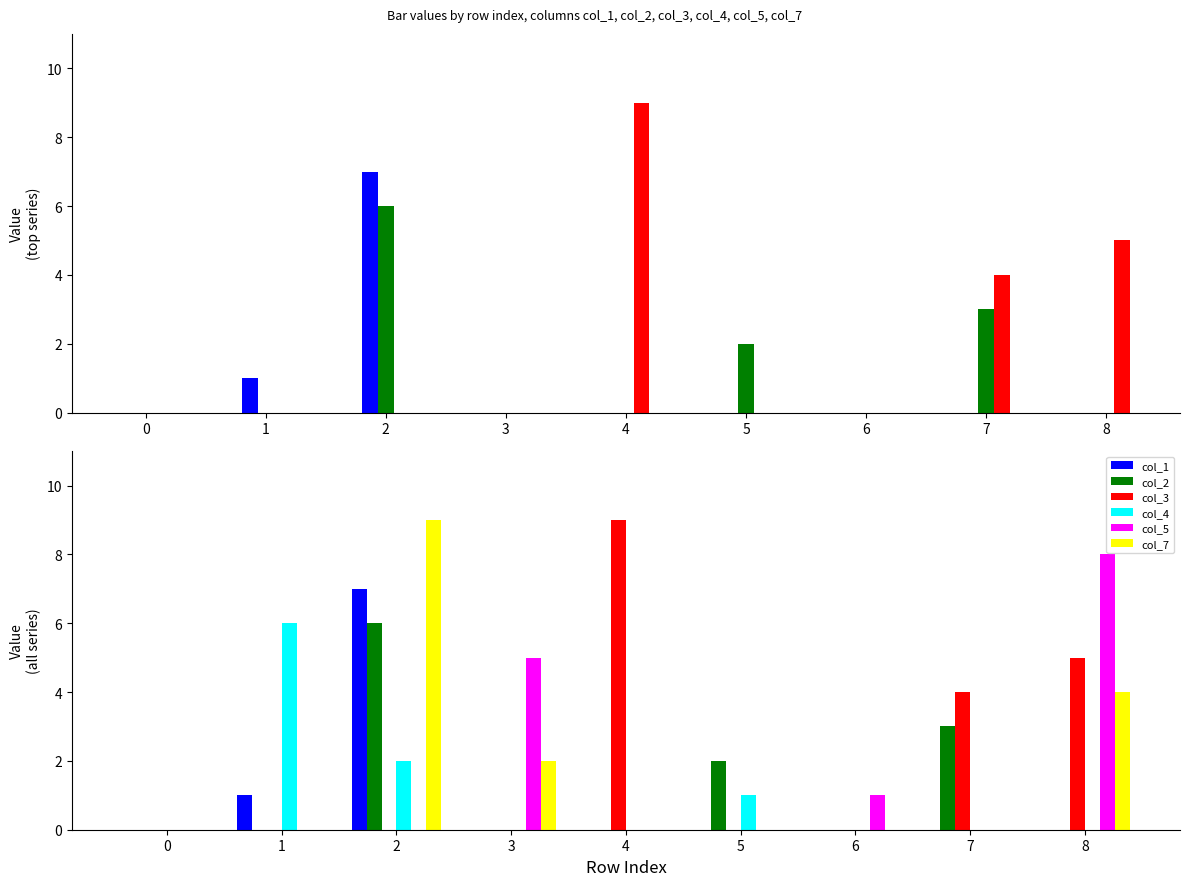

Which series has the largest total across all categories?

col_3